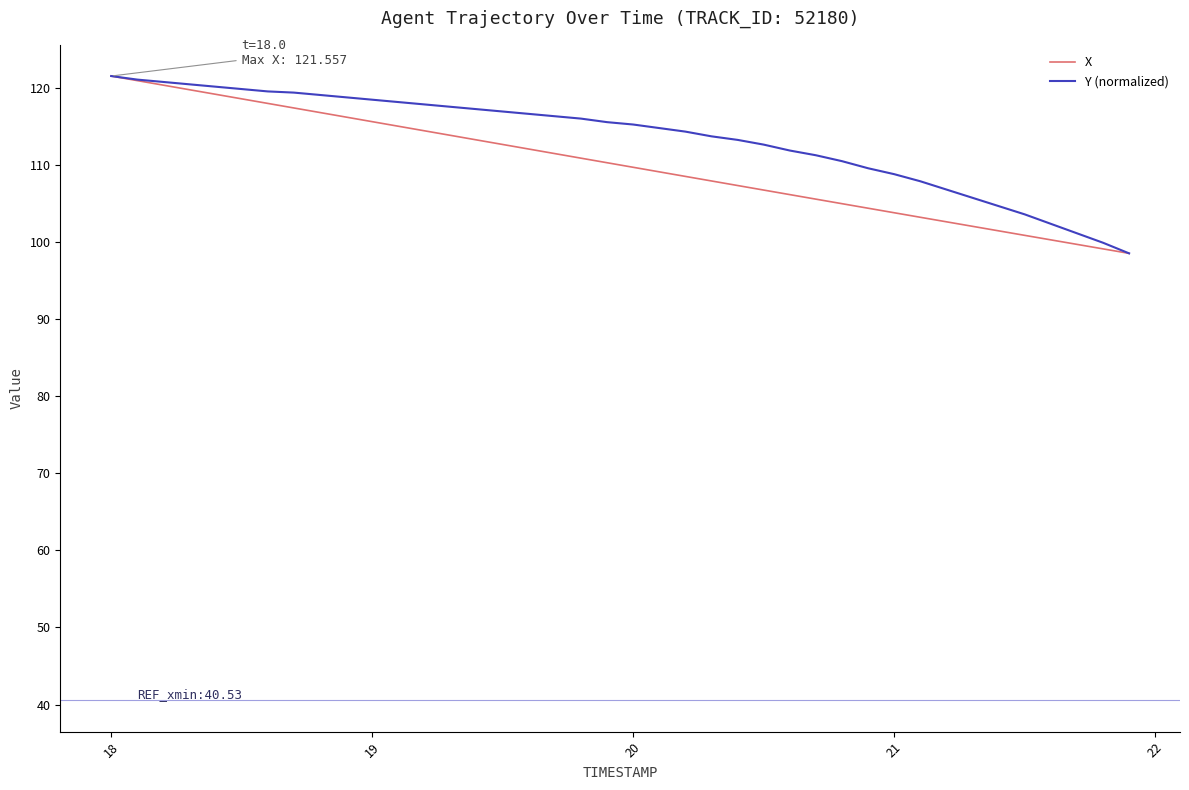

What is the maximum value for Y (normalized)?

121.6